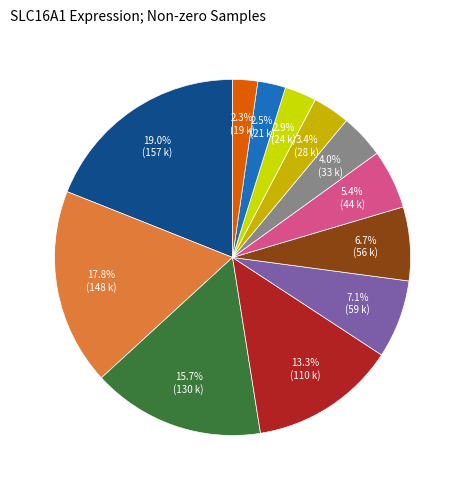

How many segments does this pie chart have?

12